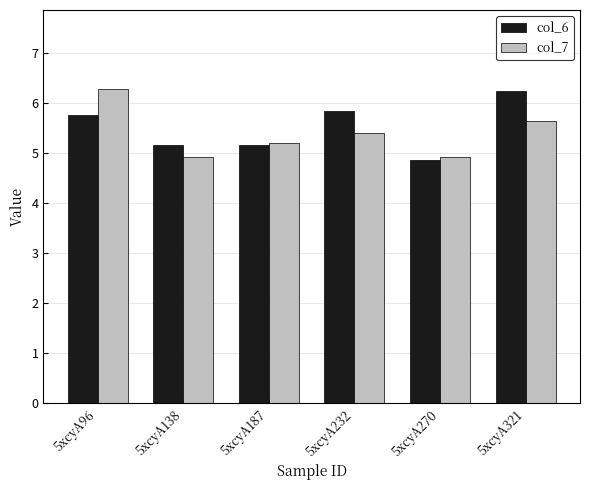

The value of col_6 at 5xcyA187 is 5.2. True or false?

True